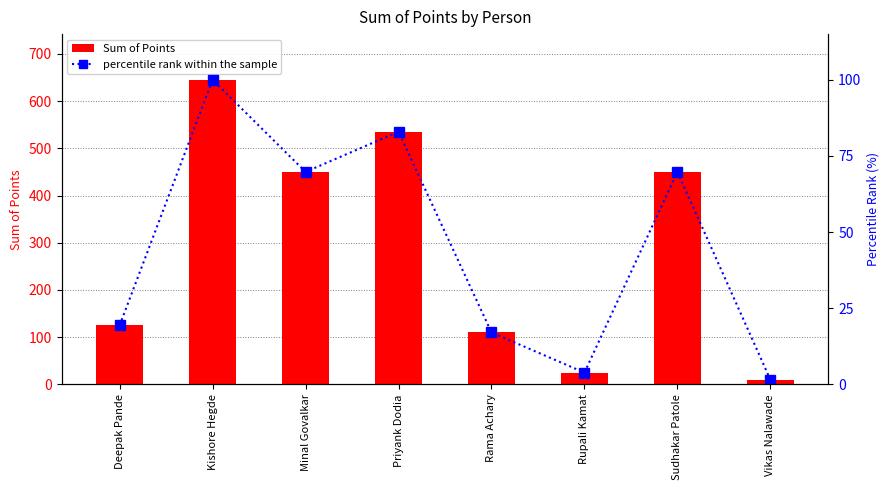

What is the total value across all series at Minal Govalkar?

519.8